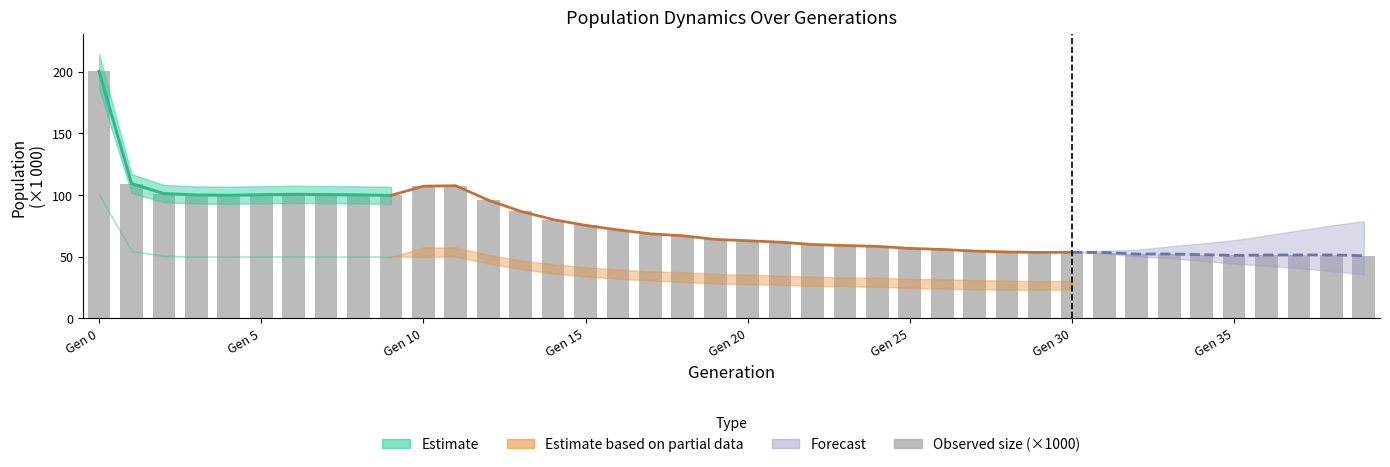

What is the change in value from 31 to 39?

-2.5